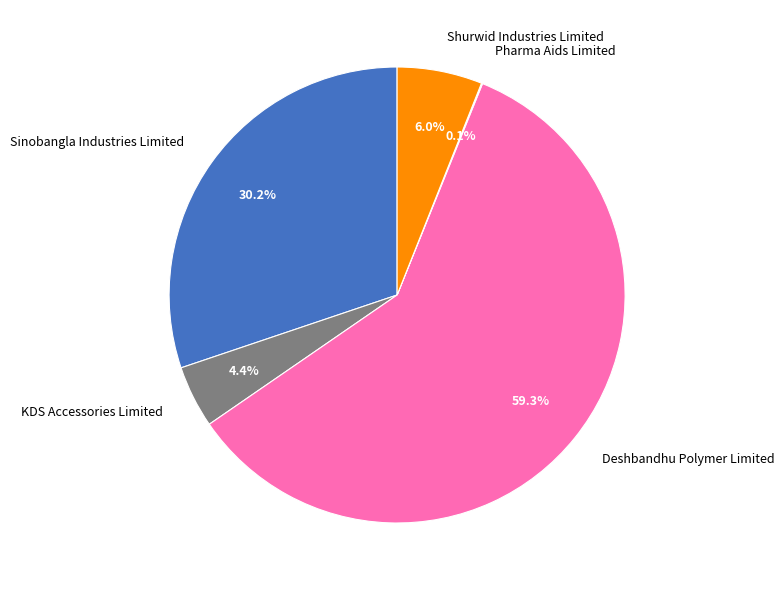

Between KDS Accessories Limited and Deshbandhu Polymer Limited, which is larger?

Deshbandhu Polymer Limited